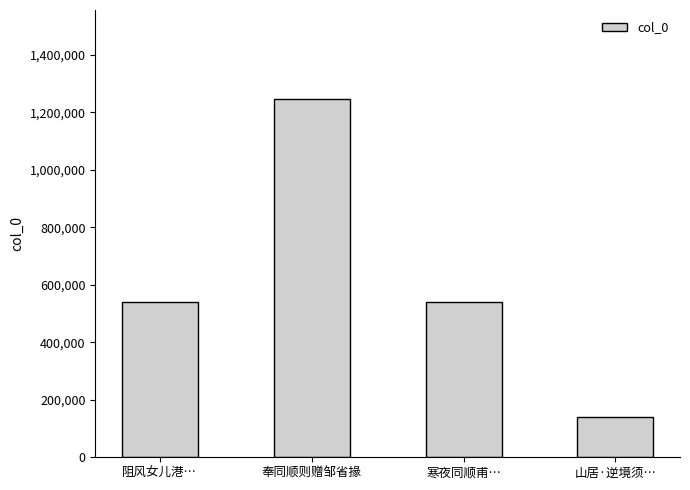

Between 阻风女儿港… and 奉同顺则赠邹省掾, which is larger?

奉同顺则赠邹省掾